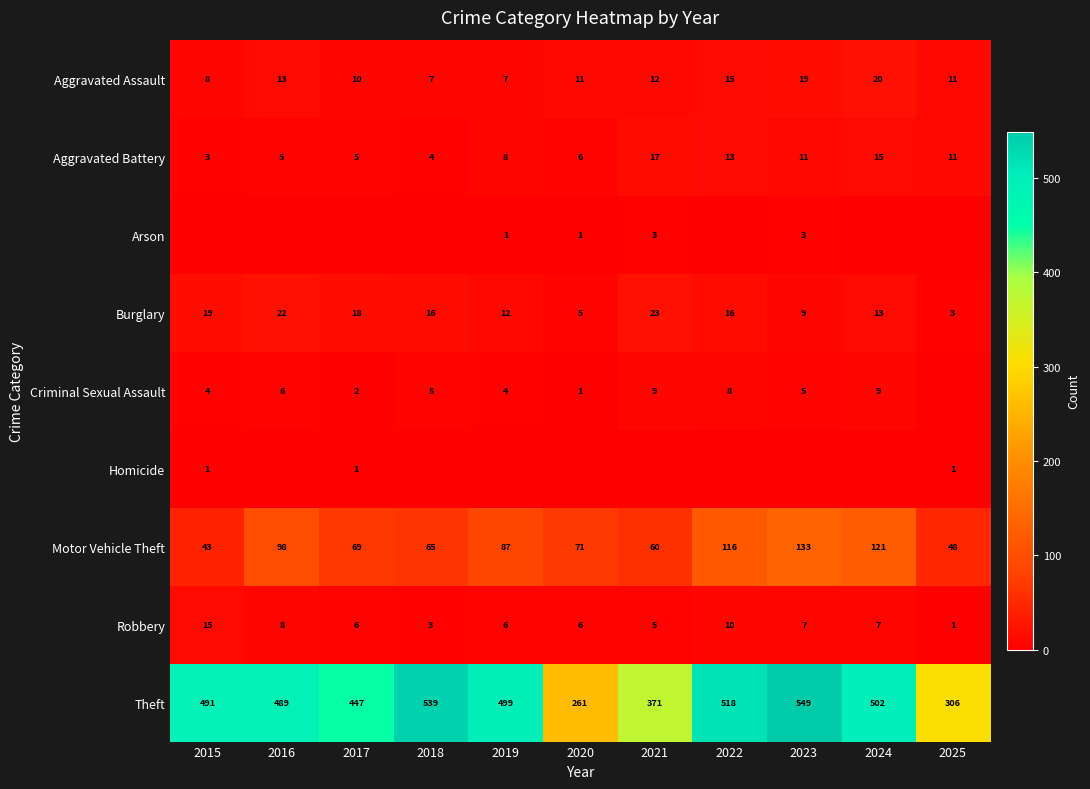

What is the difference between the Robbery values at 2025 and 2021?

4